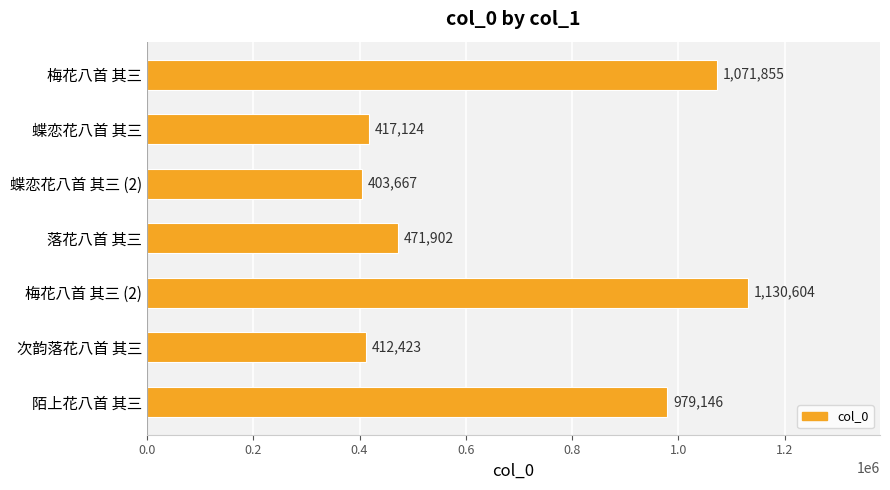

Reading bottom to top, what are all the values shown in this chart?

979146	412423	1130604	471902	403667	417124	1071855